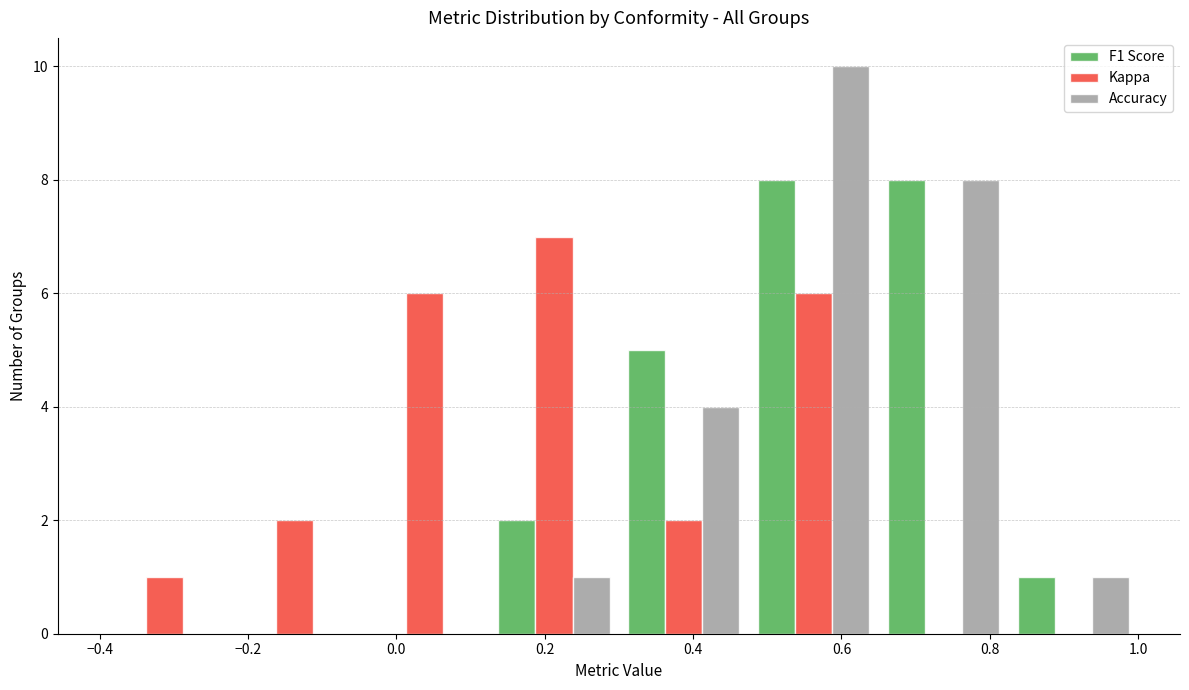

What is the height of the Kappa bar covering 0.300 to 0.475 on the x-axis? Neither the bar edges nor the heights are printed on the chart, so give them approximately, as read against the axes.

2